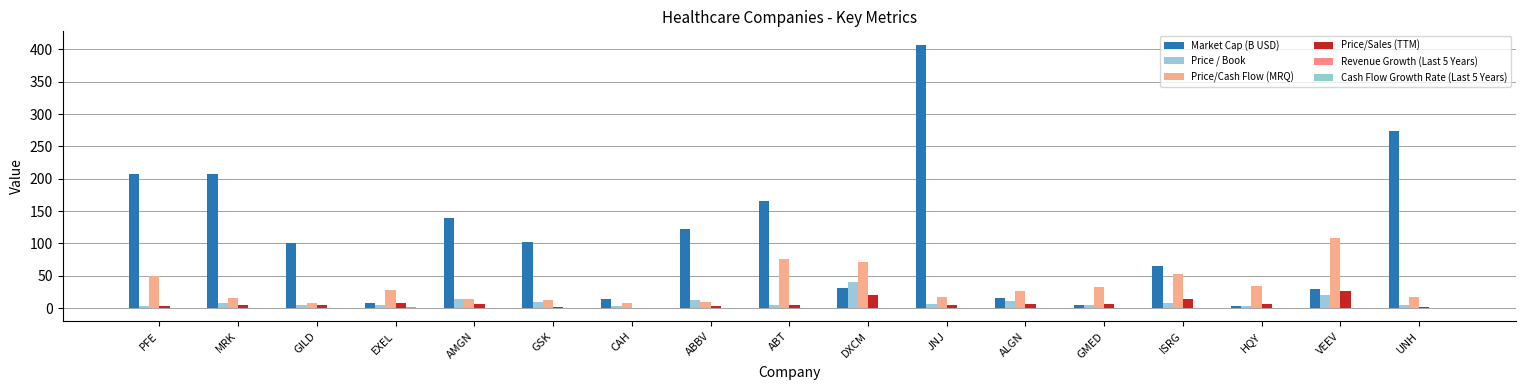

At which category is the sum across all series the highest?

JNJ